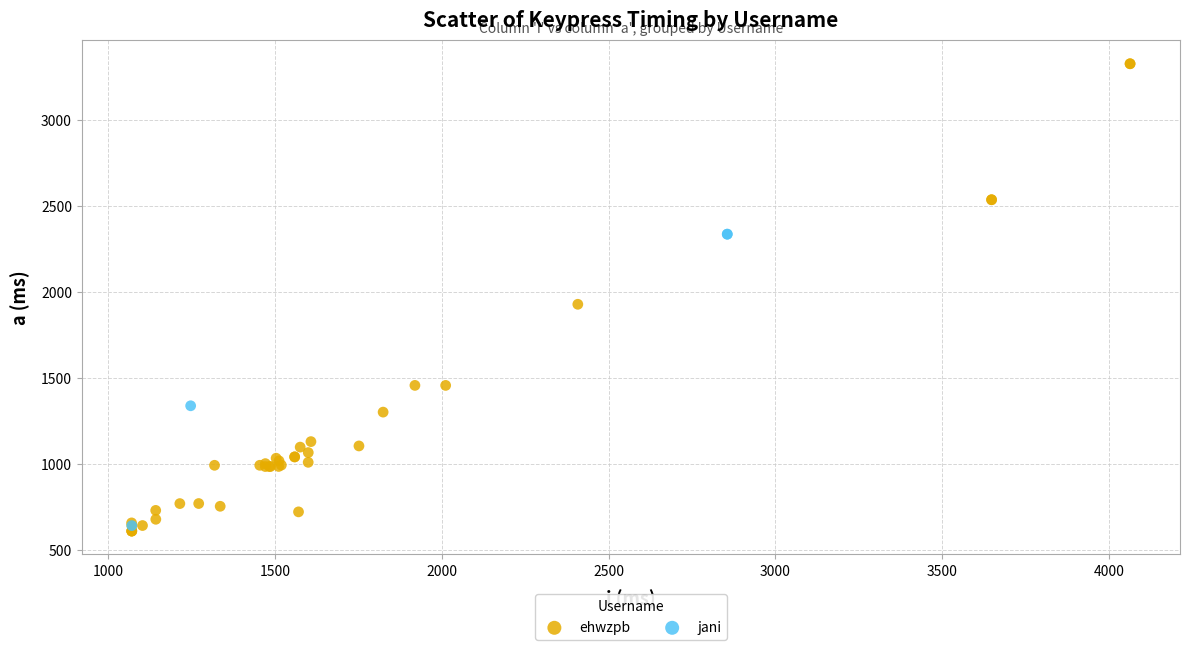

Which series has the largest Y range (max minus min)?

ehwzpb